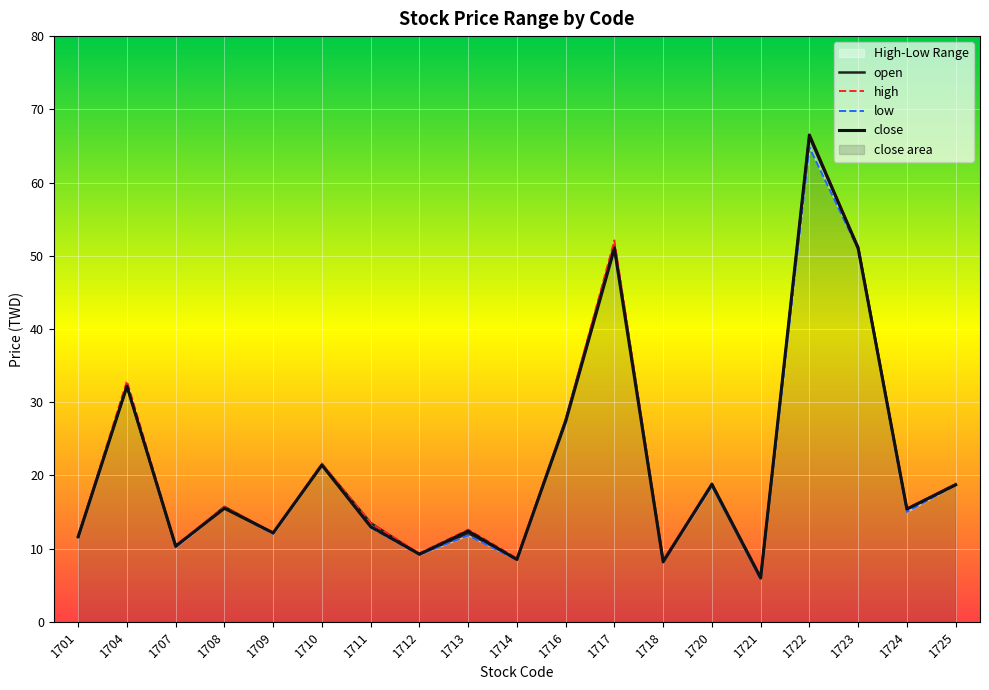

List the labels in order of open value, largest first.

1722, 1717, 1723, 1704, 1716, 1710, 1725, 1720, 1708, 1724, 1711, 1709, 1713, 1701, 1707, 1712, 1714, 1718, 1721